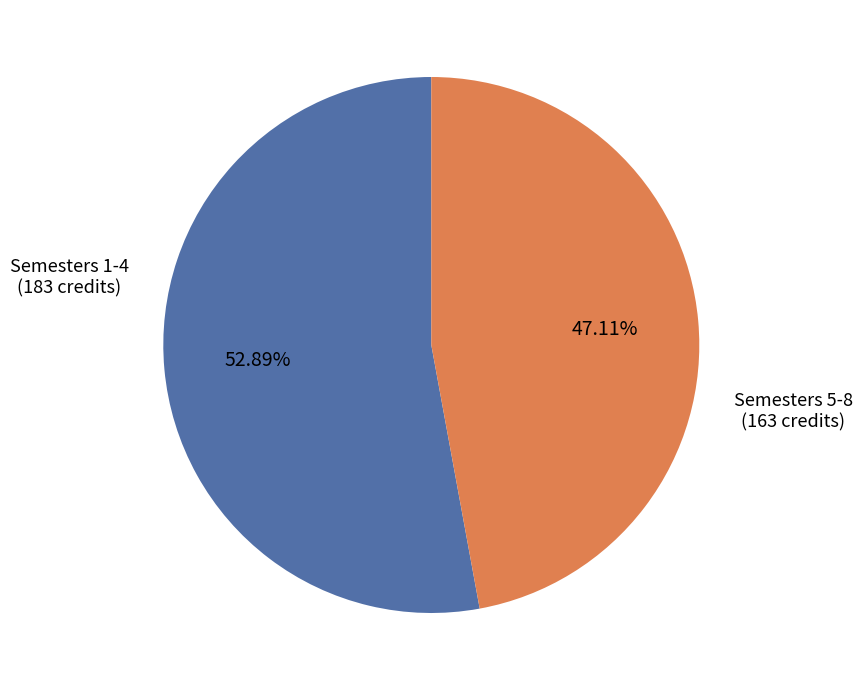

Is there a majority slice in this chart?

Yes